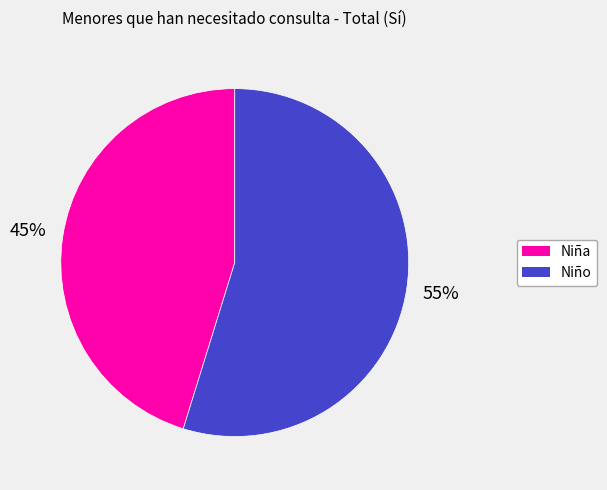

To the nearest percent, what is the difference between the largest and smallest slice percentages?

10%